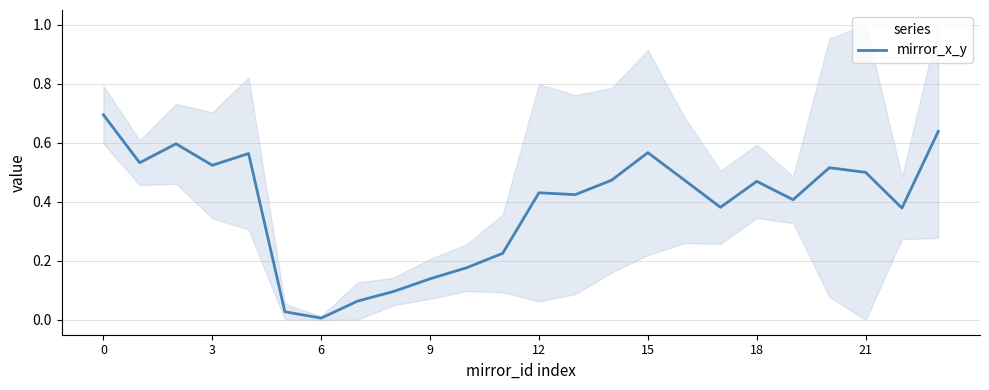

True or false: there are more than 0 points higher than both neighbors.

True